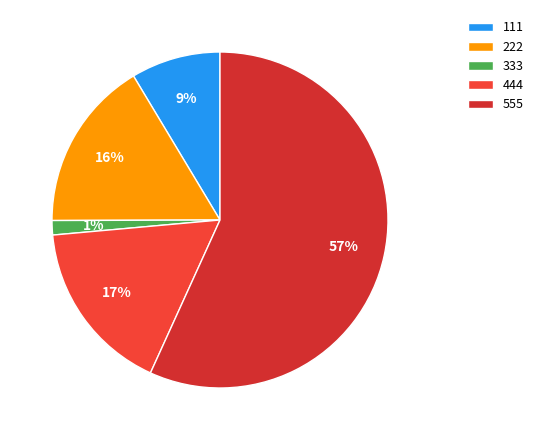

To the nearest percent, what is the difference between the 333 and 222 slice percentages?

15%